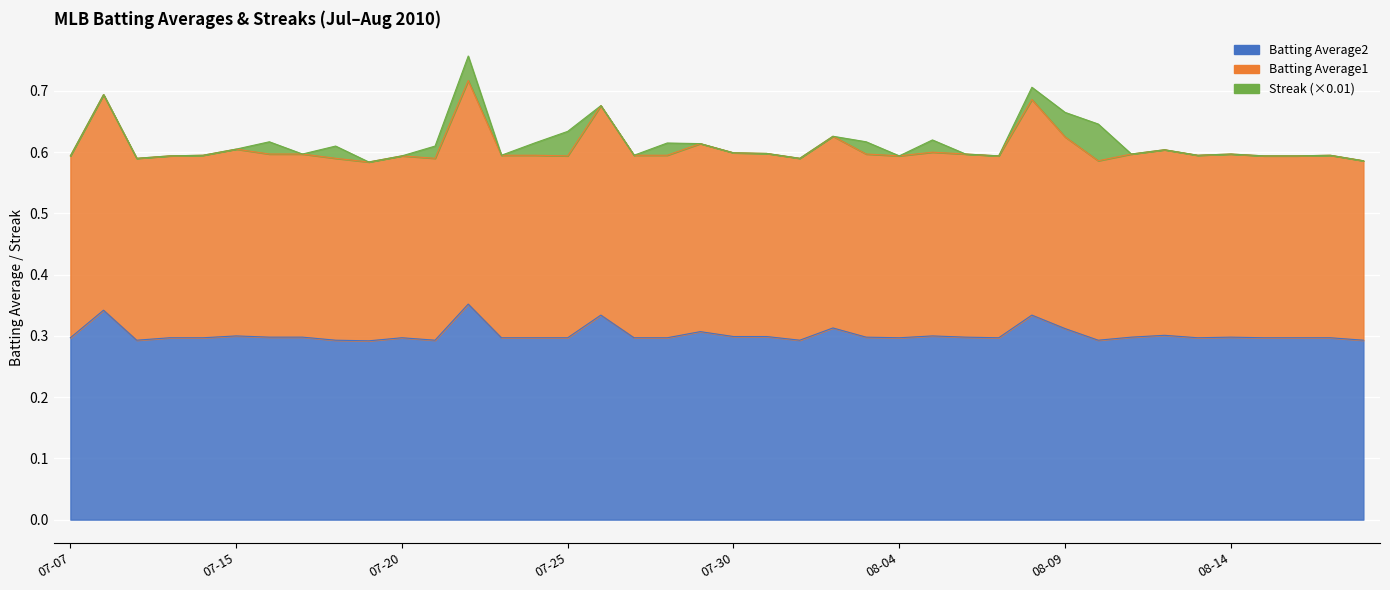

Which has a higher value, 2010-08-03 or 2010-07-21?

2010-08-03